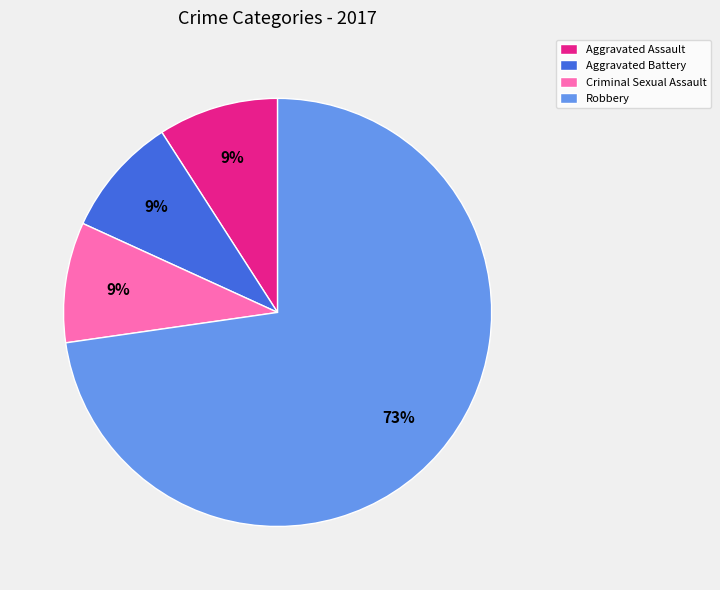

Which category has the biggest portion of the pie?

Robbery